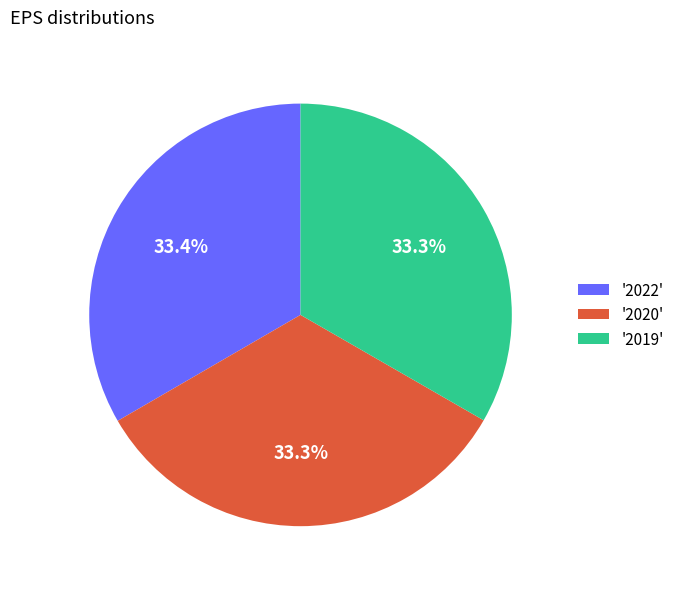

Combined, what portion of the pie is '2022' and '2019'?

66.7%